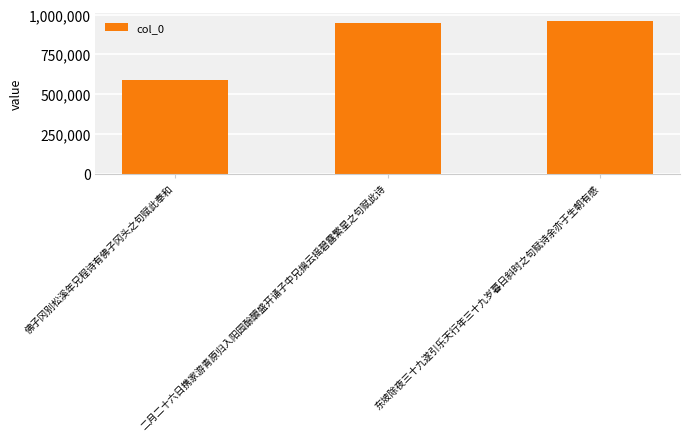

What is the greatest value displayed?

961850